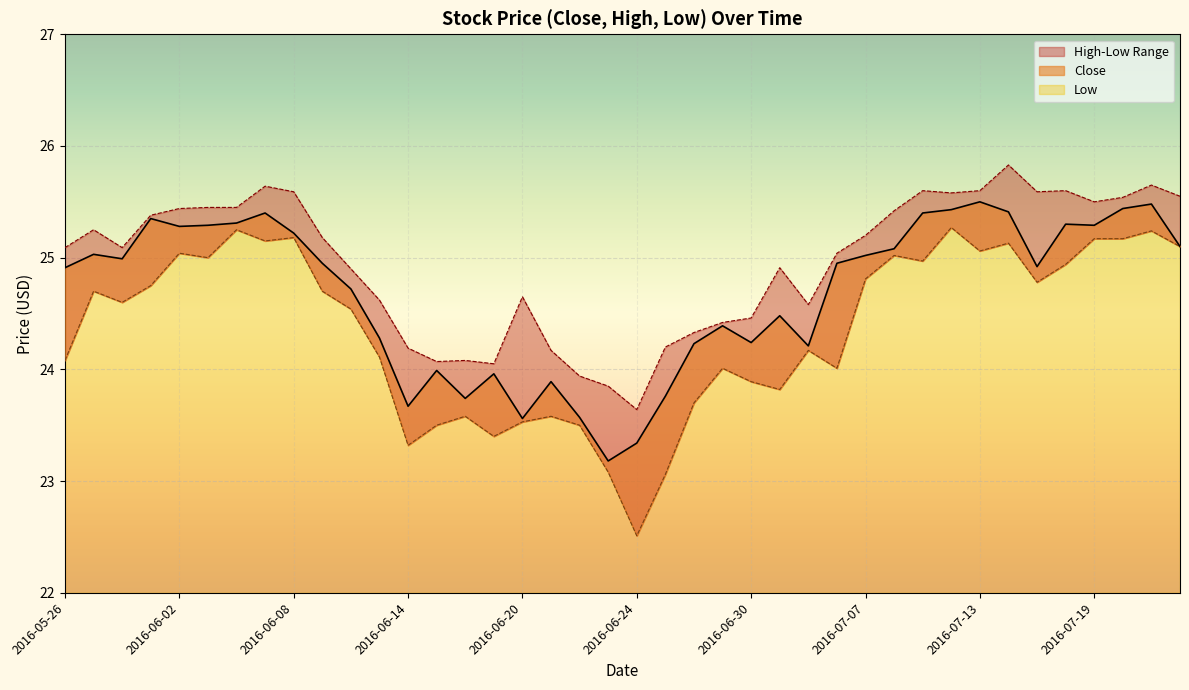

What is the maximum value shown in the chart?

25.8